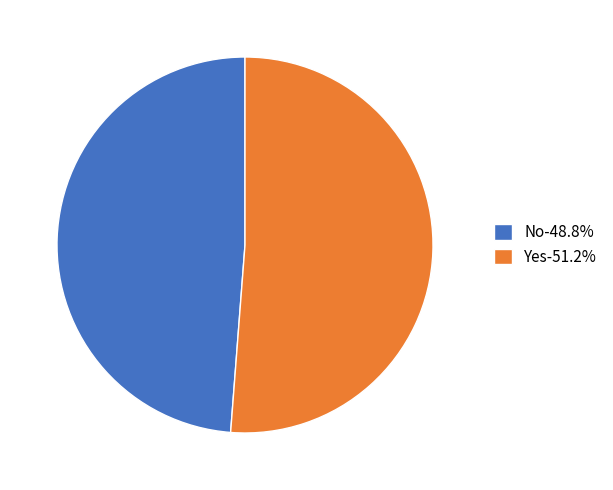

Which slice is the smallest?

No